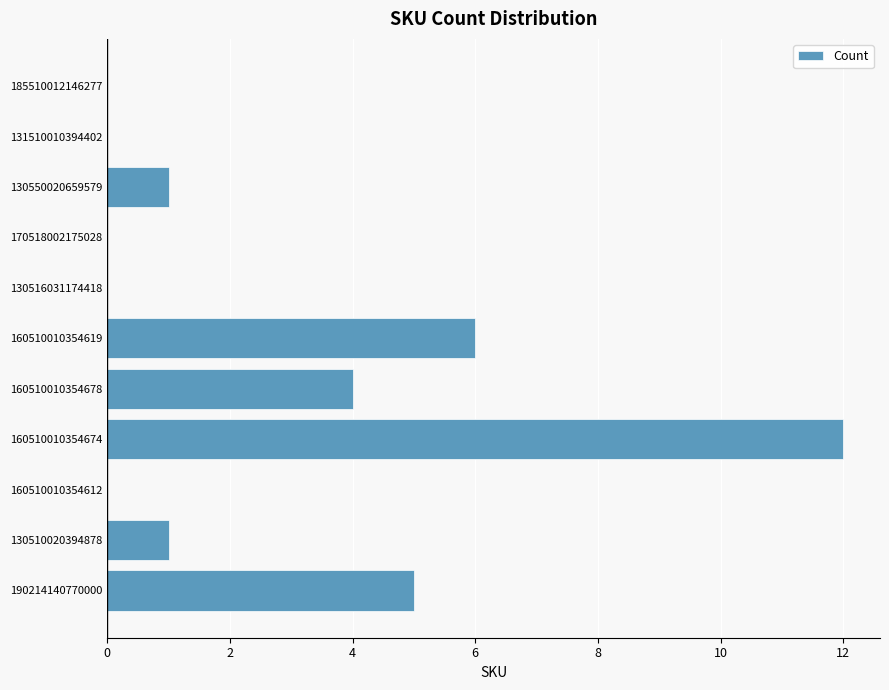

What is the sum of all values?

29